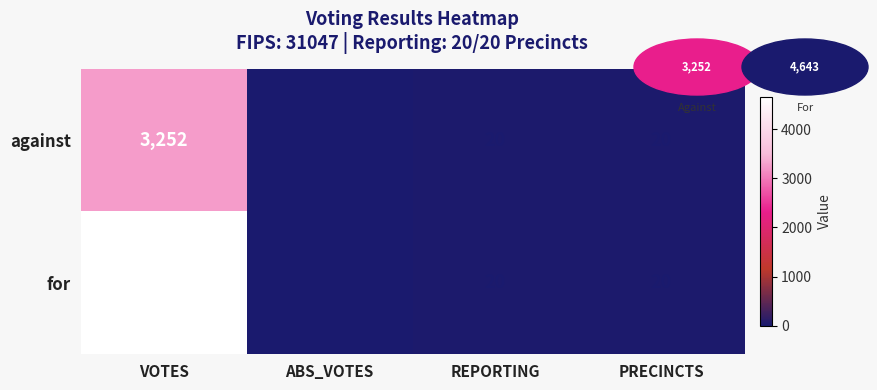

Reading left to right, extract all data points from this chart.

against: 3252	0	20	20
for: 4643	0	20	20